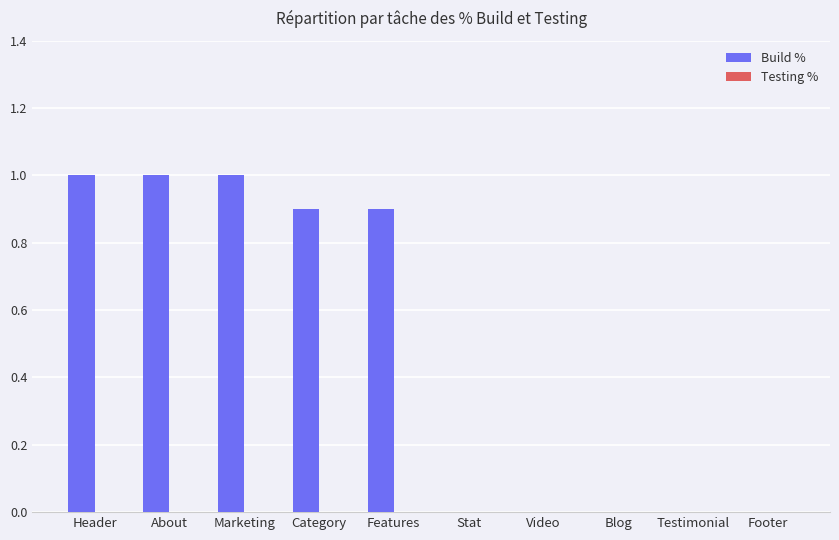

The value at Stat is 0.5. True or false?

False